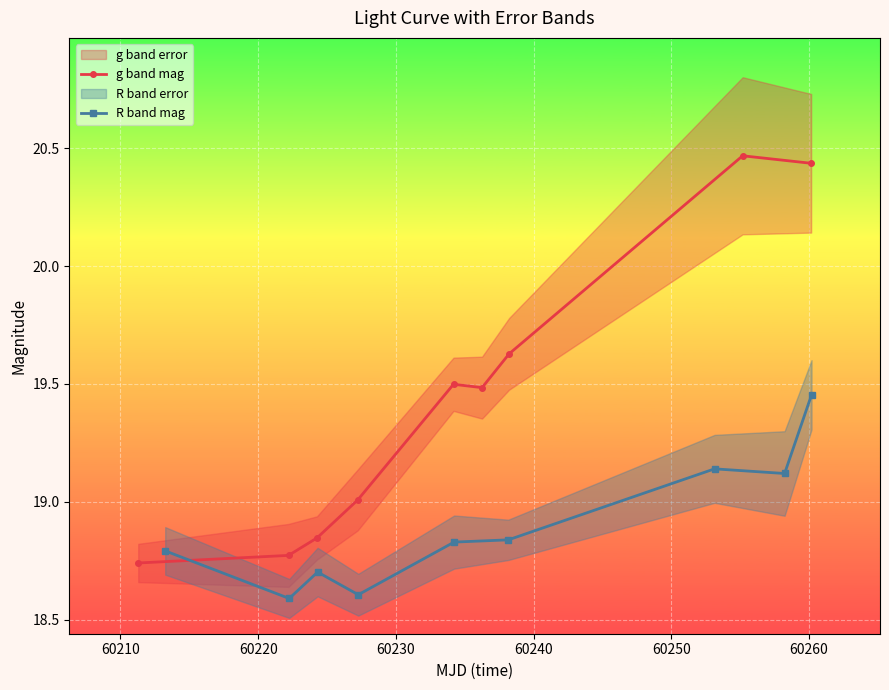

What is the minimum value shown in the chart?

18.6